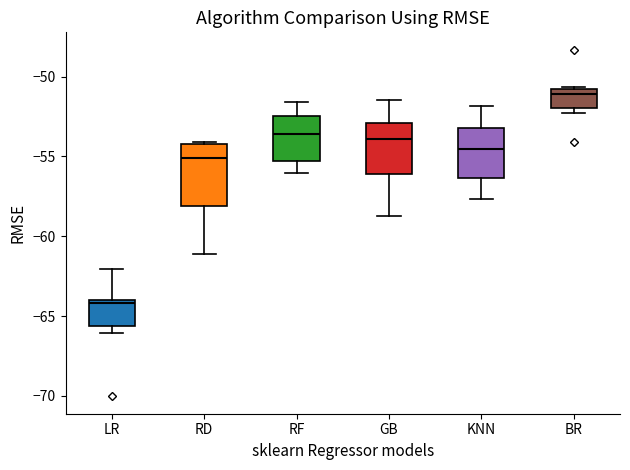

Reading left to right, transcribe this box plot: for each box, give where its median line is, the range the box spans, and where its two whiskers end, as read against the y-axis. The values are not printed on the chart, so give them approximately, as read against the axis.

LR: median -64.0, box -65.5 to -64.0, whiskers -66.0 to -62.0
RD: median -55.0, box -58.0 to -54.0, whiskers -61.0 to -54.0
RF: median -53.5, box -55.5 to -52.5, whiskers -56.0 to -51.5
GB: median -54.0, box -56.0 to -53.0, whiskers -58.5 to -51.5
KNN: median -54.5, box -56.5 to -53.0, whiskers -57.5 to -52.0
BR: median -51.0, box -52.0 to -50.5, whiskers -52.5 to -50.5